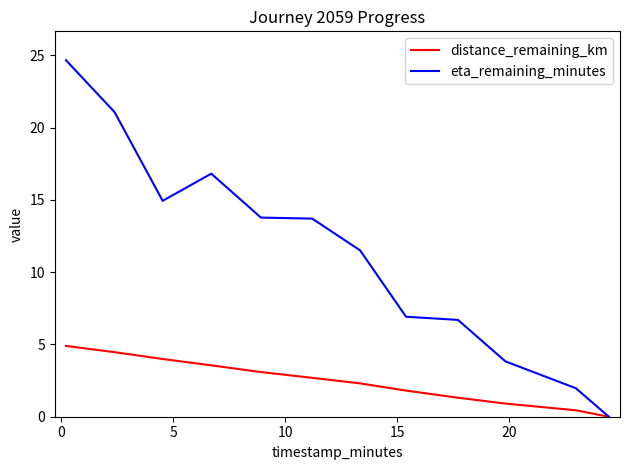

What is the maximum value for eta_remaining_minutes?

24.7